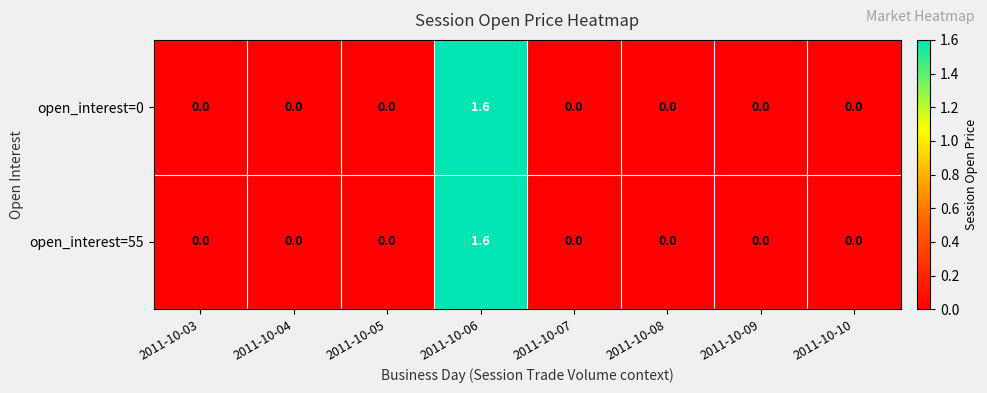

True or false: open_interest=0 has a value of -0.9 at 2011-10-04.

False